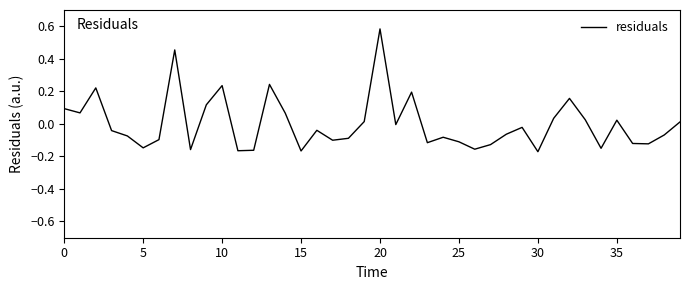

The value at 5 is -0.2. True or false?

False